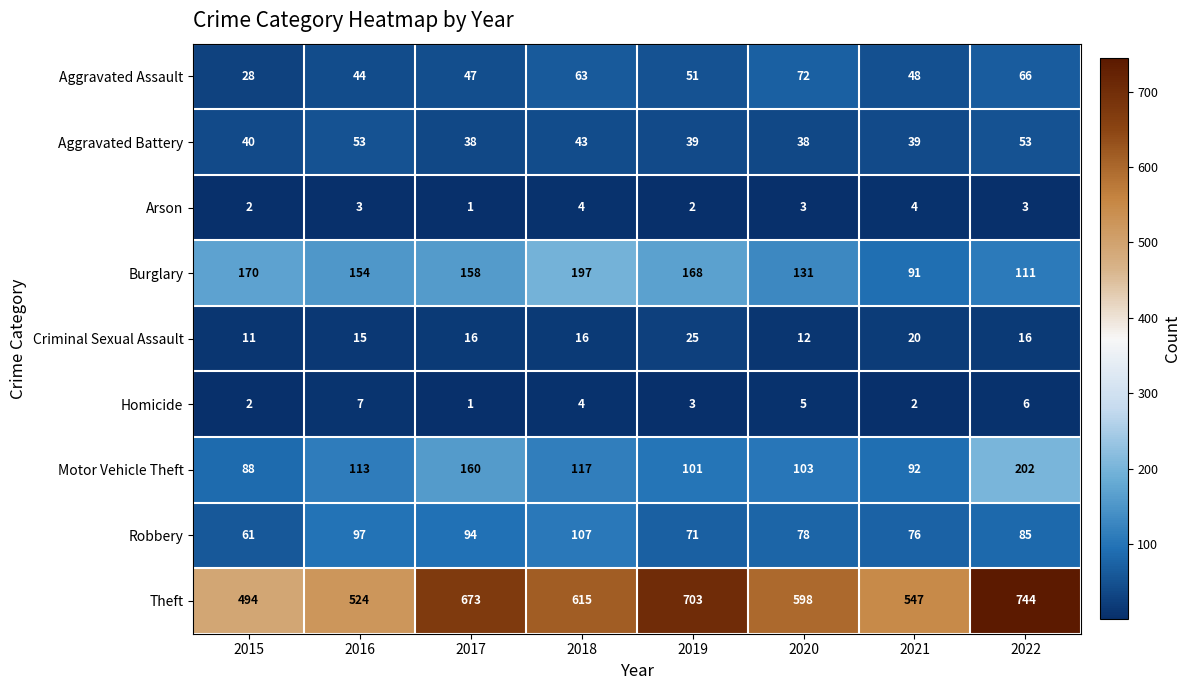

How many data points does each series have?

8